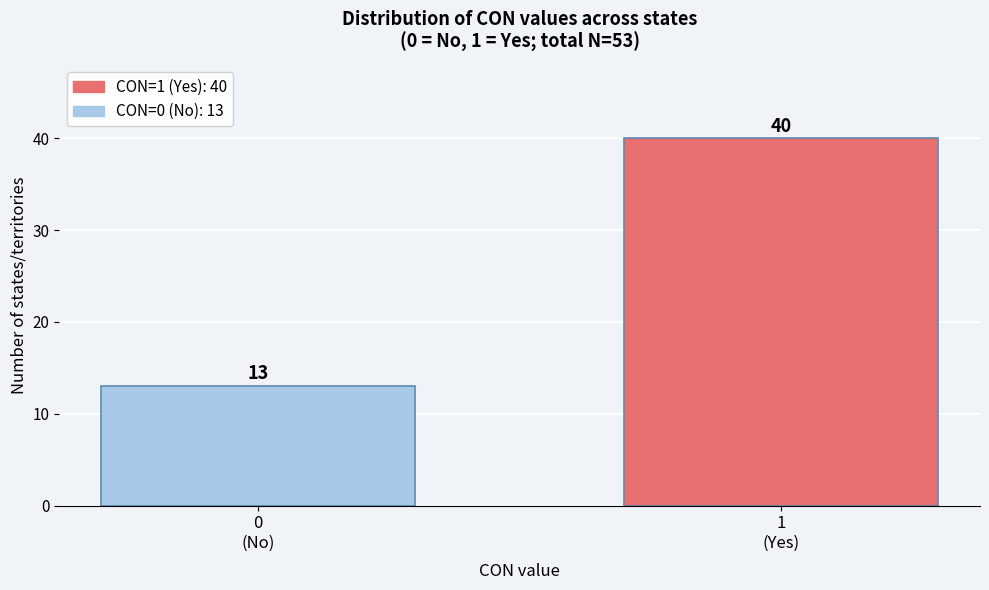

Reading left to right, list all the values displayed in this chart.

13	40